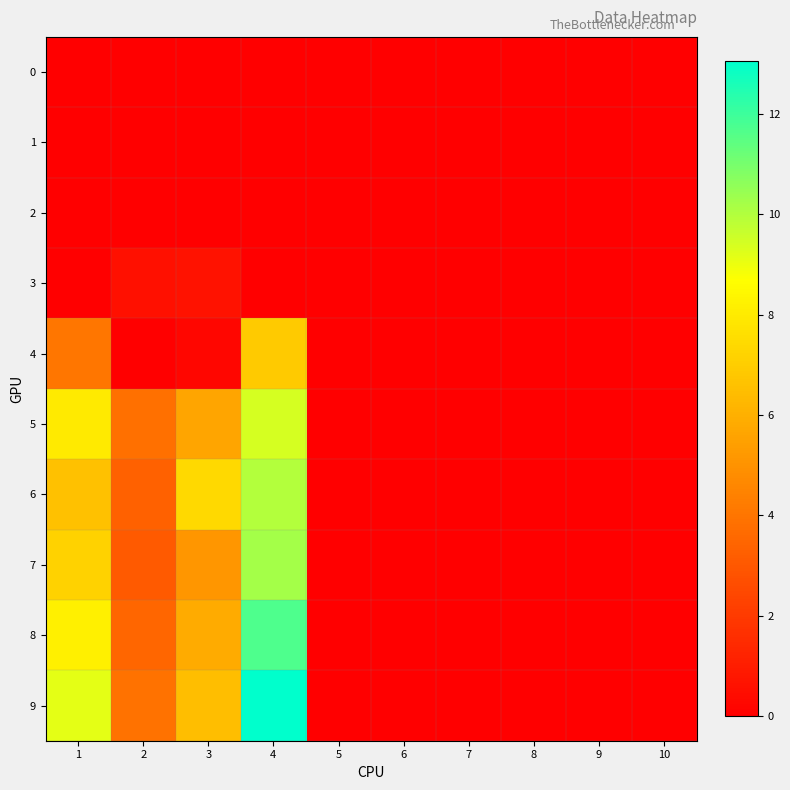

Reading left to right, list all the values displayed in this chart.

0: 1=0.0	2=0.0	3=0.0	4=0.0	5=0.0	6=0.0	7=0.0	8=0.0	9=0.0	10=0.0
1: 1=0.0	2=0.0	3=0.0	4=0.0	5=0.0	6=0.0	7=0.0	8=0.0	9=0.0	10=0.0
2: 1=0.0	2=0.0	3=0.0	4=0.0	5=0.0	6=0.0	7=0.0	8=0.0	9=0.0	10=0.0
3: 1=0.0	2=0.6	3=0.6	4=0.0	5=0.0	6=0.0	7=0.0	8=0.0	9=0.0	10=0.0
4: 1=4.0	2=0.0	3=0.2	4=6.9	5=0.0	6=0.0	7=0.0	8=0.0	9=0.0	10=0.0
5: 1=8.0	2=3.9	3=5.6	4=9.4	5=0.0	6=0.0	7=0.0	8=0.0	9=0.0	10=0.0
6: 1=6.6	2=3.4	3=7.4	4=10.0	5=0.0	6=0.0	7=0.0	8=0.0	9=0.0	10=0.0
7: 1=7.2	2=3.1	3=5.1	4=10.2	5=0.0	6=0.0	7=0.0	8=0.0	9=0.0	10=0.0
8: 1=8.2	2=3.5	3=5.9	4=11.7	5=0.0	6=0.0	7=0.0	8=0.0	9=0.0	10=0.0
9: 1=9.1	2=3.9	3=6.5	4=13.0	5=0.0	6=0.0	7=0.0	8=0.0	9=0.0	10=0.0